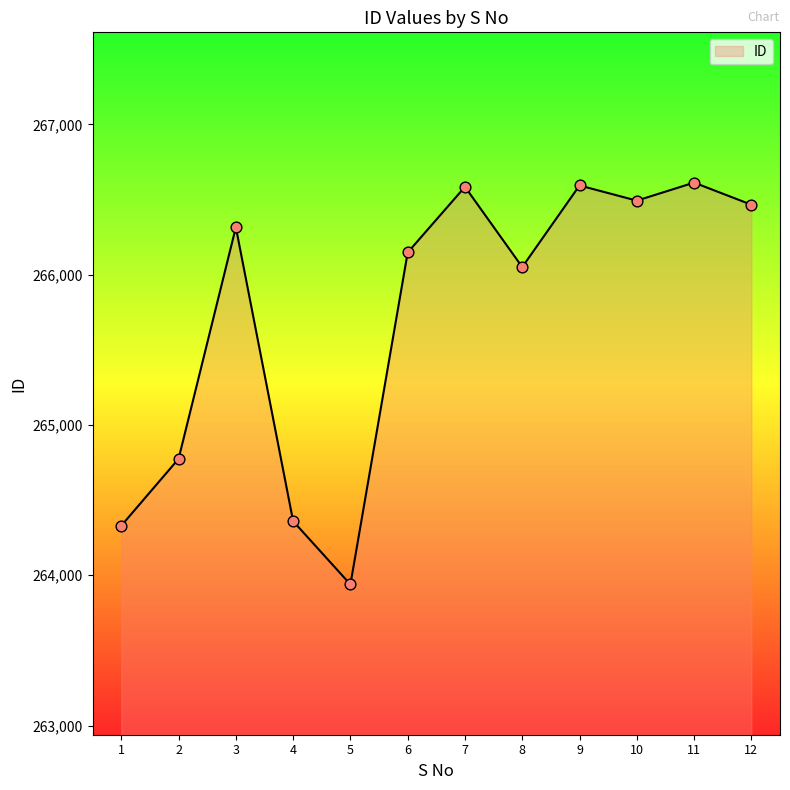

Between 9 and 12, which is larger?

9